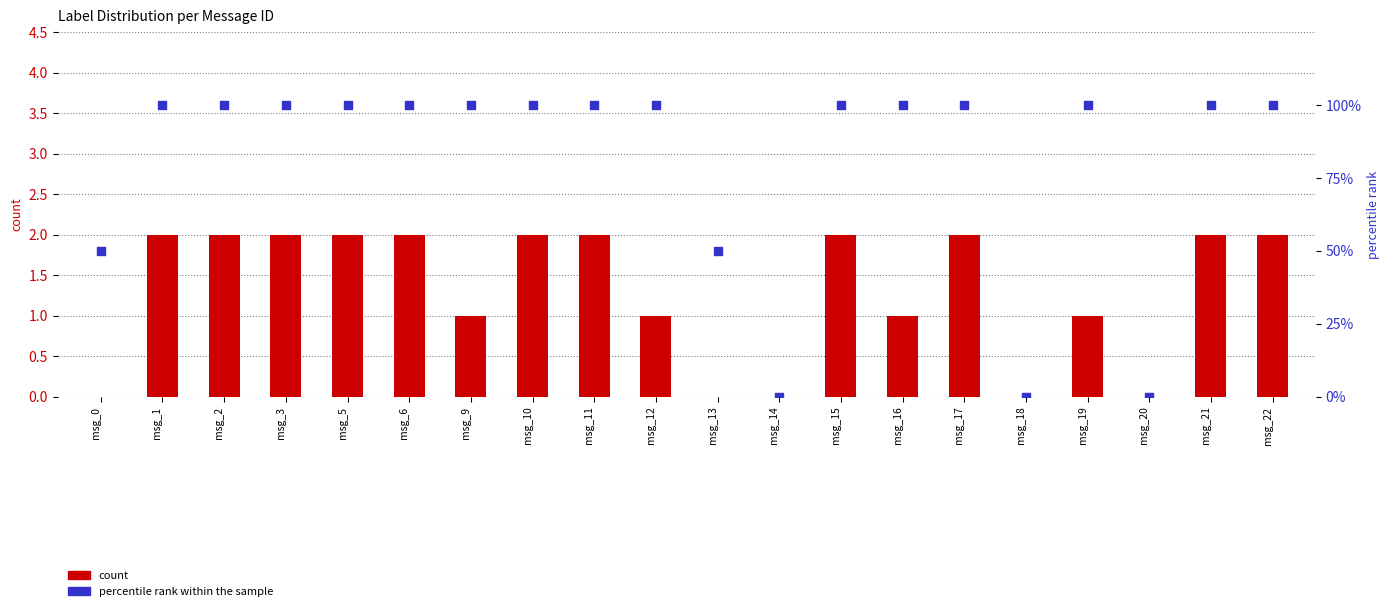

At which category is the sum across all series the highest?

msg_1